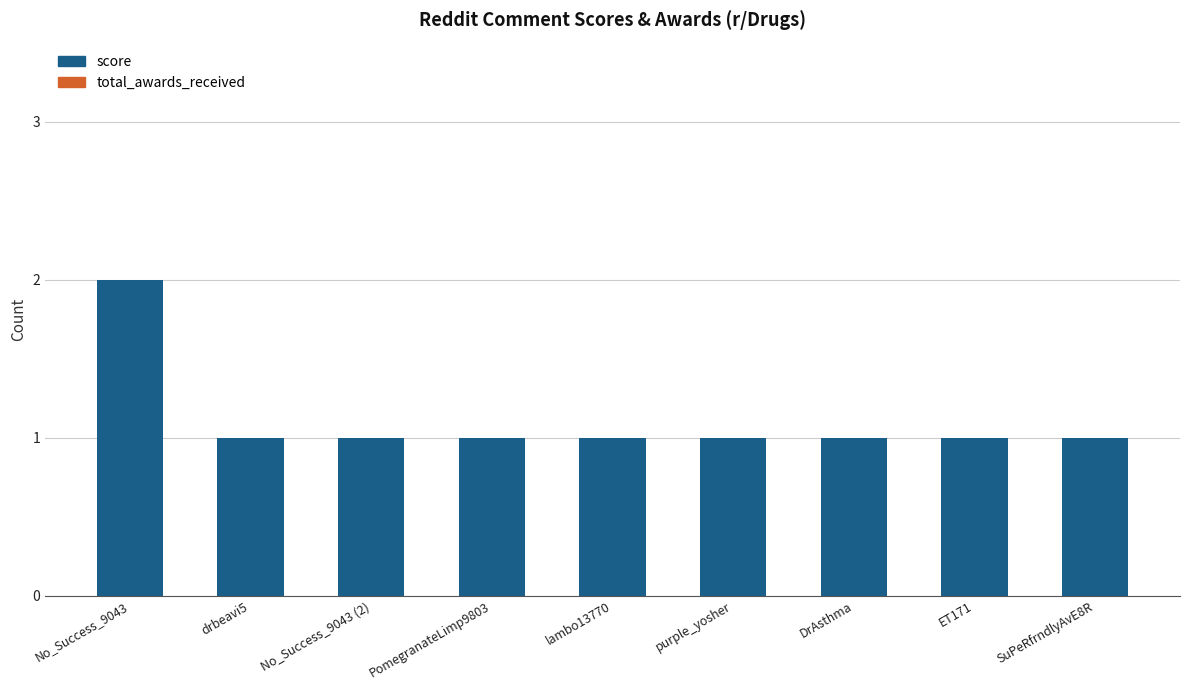

The value at SuPeRfrndlyAvE8R is 2. True or false?

False